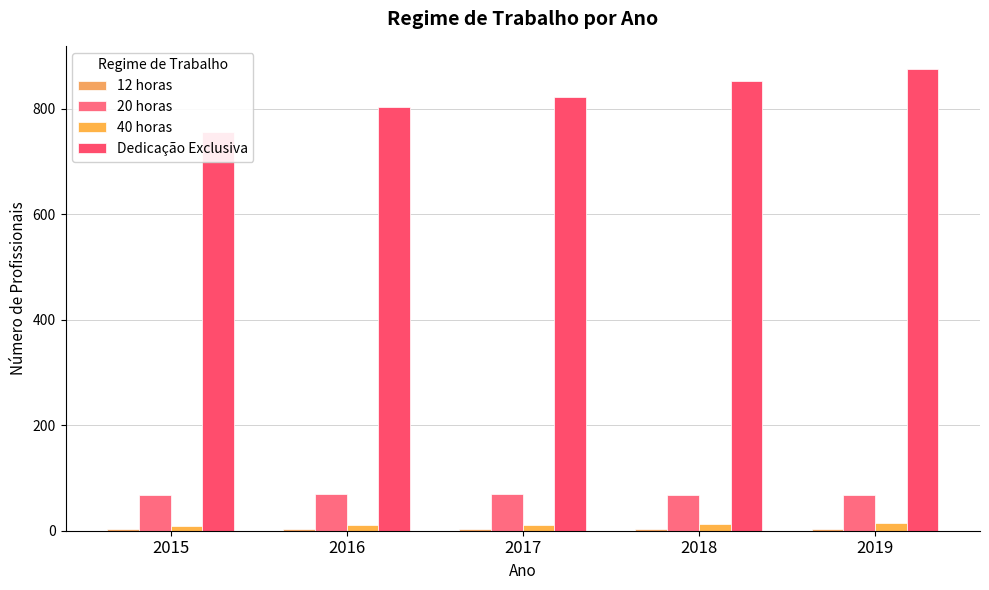

Reading right to left, what are all the values shown in this chart?

12 horas: 2019=4	2018=4	2017=4	2016=4	2015=4
20 horas: 2019=68	2018=67	2017=69	2016=69	2015=68
40 horas: 2019=14	2018=12	2017=11	2016=10	2015=9
Dedicação Exclusiva: 2019=875	2018=852	2017=821	2016=802	2015=756